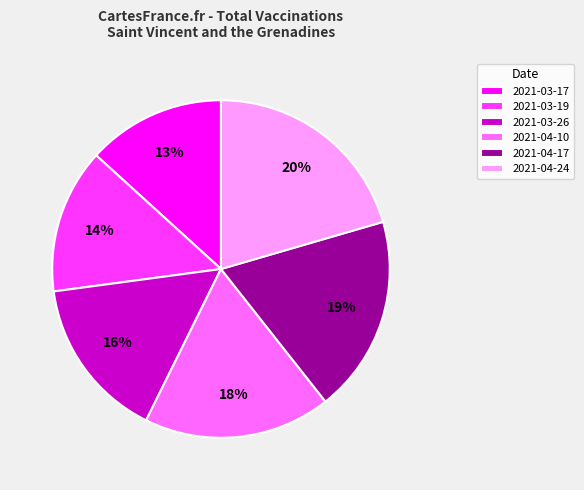

To the nearest percent, what is the average slice percentage?

17%